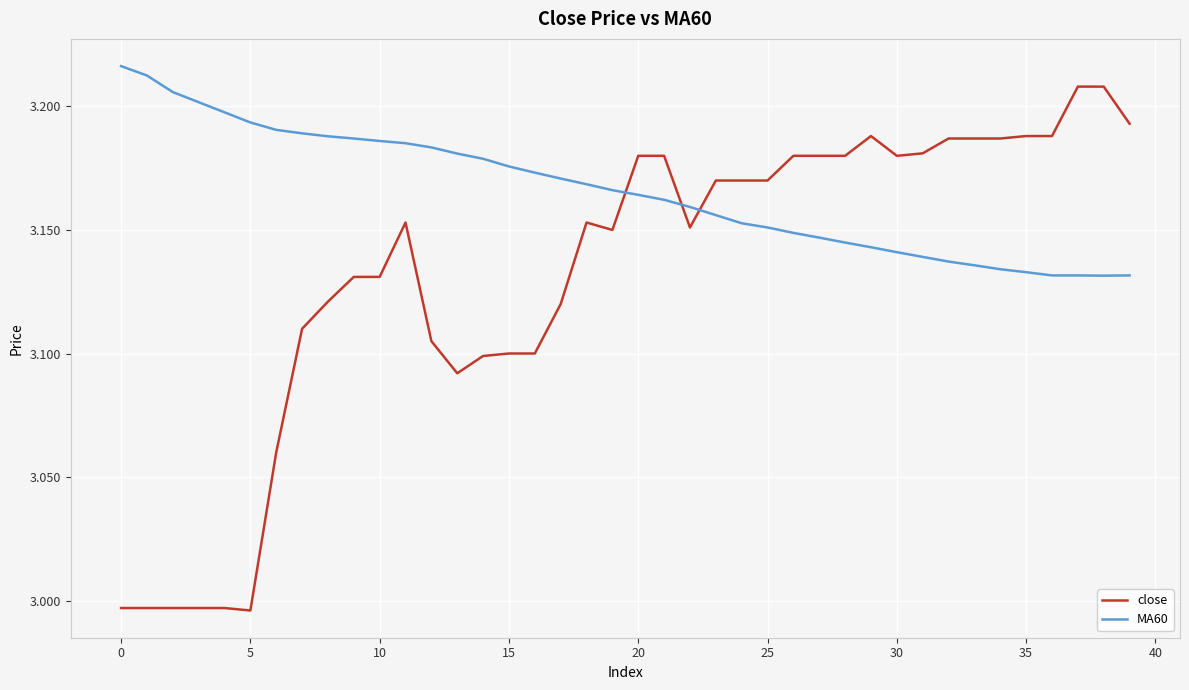

List the series in order of their overall mean, highest first.

MA60, close